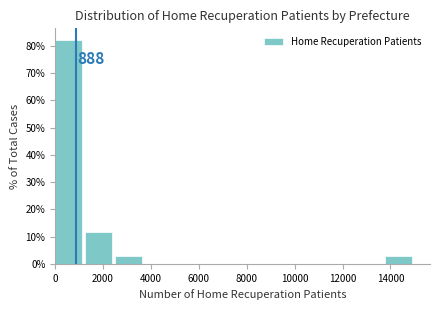

Over which range of the x-axis is the bar tallest?

0 to 1200